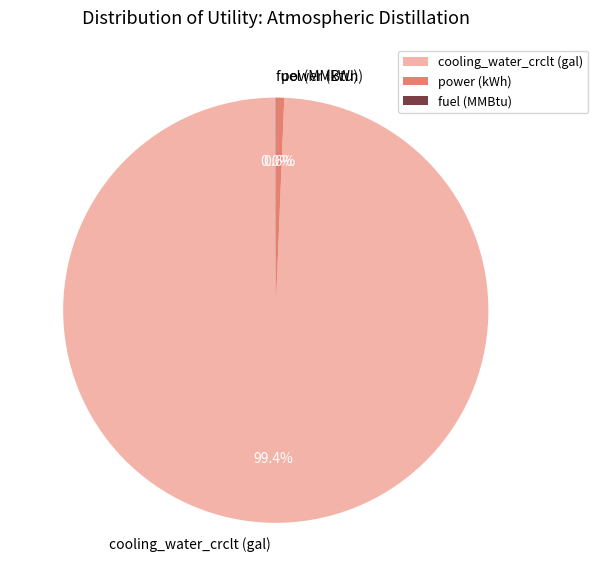

To the nearest percent, what is the difference between the power (kWh) and cooling_water_crclt (gal) slice percentages?

99%